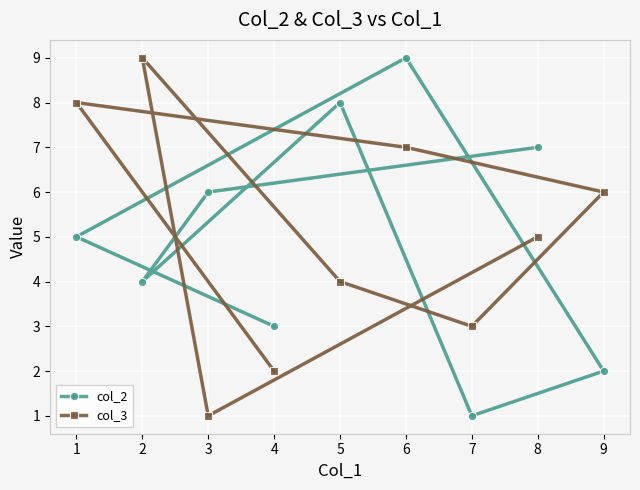

What is the difference between the maximum and minimum values in the col_3 series?

8